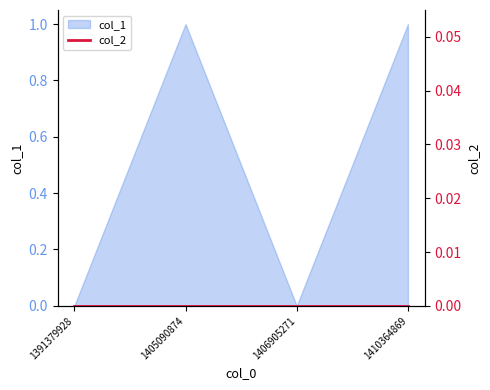

What is the change in value from 1405090874 to 1406905271?

-1